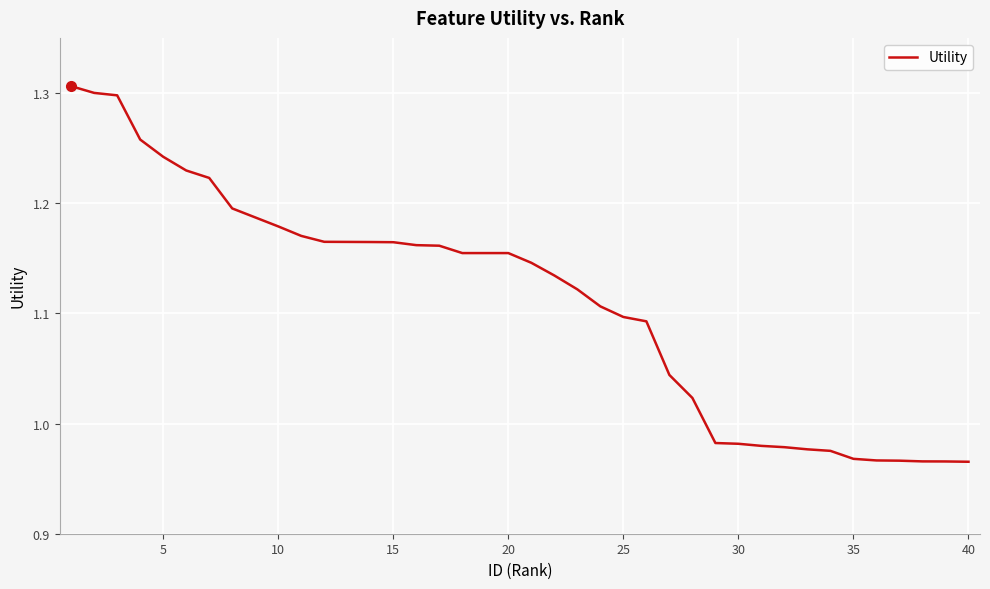

What is the average value?

1.1